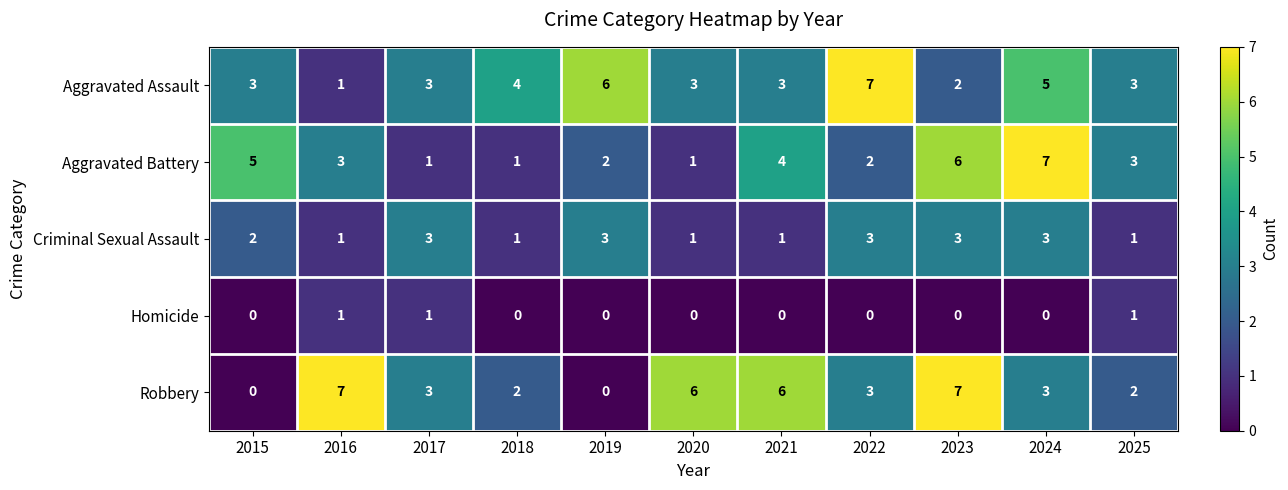

What is the difference between the highest and lowest values at 2019?

6